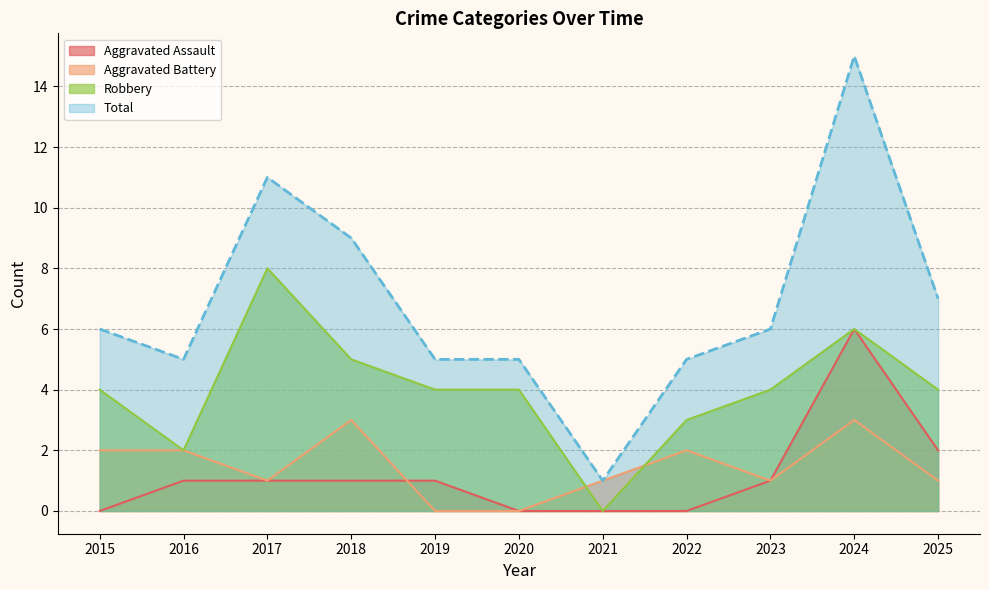

The value of Aggravated Assault at 2024 is 9. True or false?

False